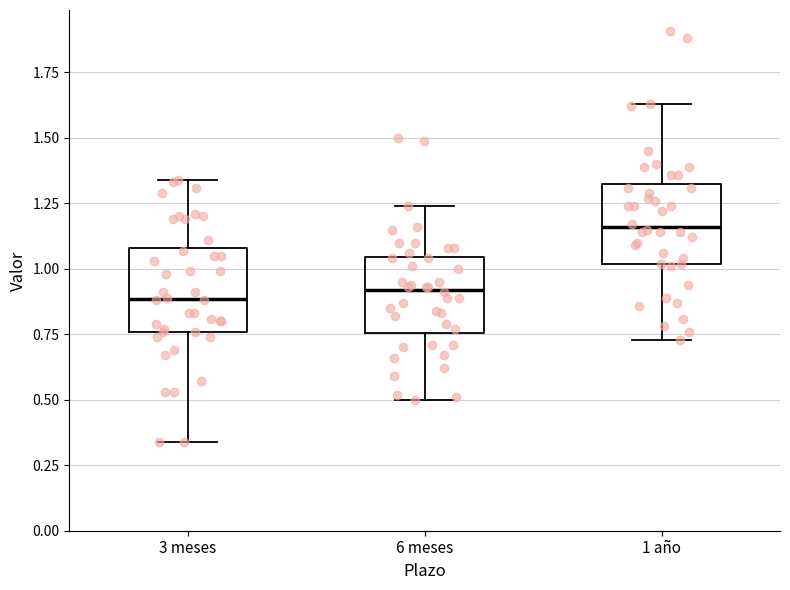

Reading left to right, read every box against the y-axis: the position of its median line, the range the box covers, and the ends of its whiskers. The values are not printed on the chart, so give them approximately, as read against the axis.

3 meses: median 0.90, box 0.75 to 1.10, whiskers 0.35 to 1.35
6 meses: median 0.90, box 0.75 to 1.05, whiskers 0.50 to 1.25
1 año: median 1.15, box 1.00 to 1.30, whiskers 0.75 to 1.65